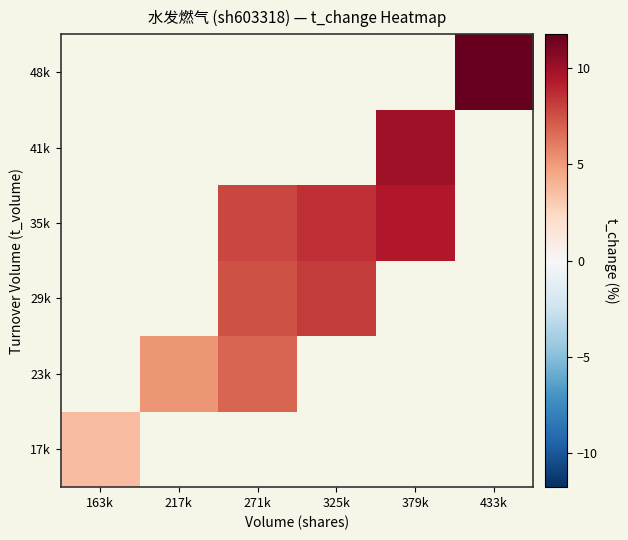

How many distinct data groups are displayed?

6